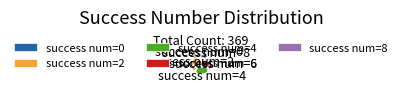

Does any single category account for the majority?

No